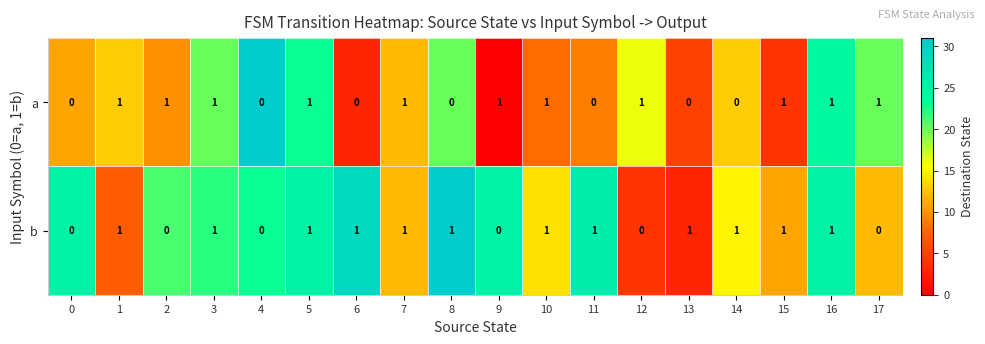

What is the sum of all a values?

11